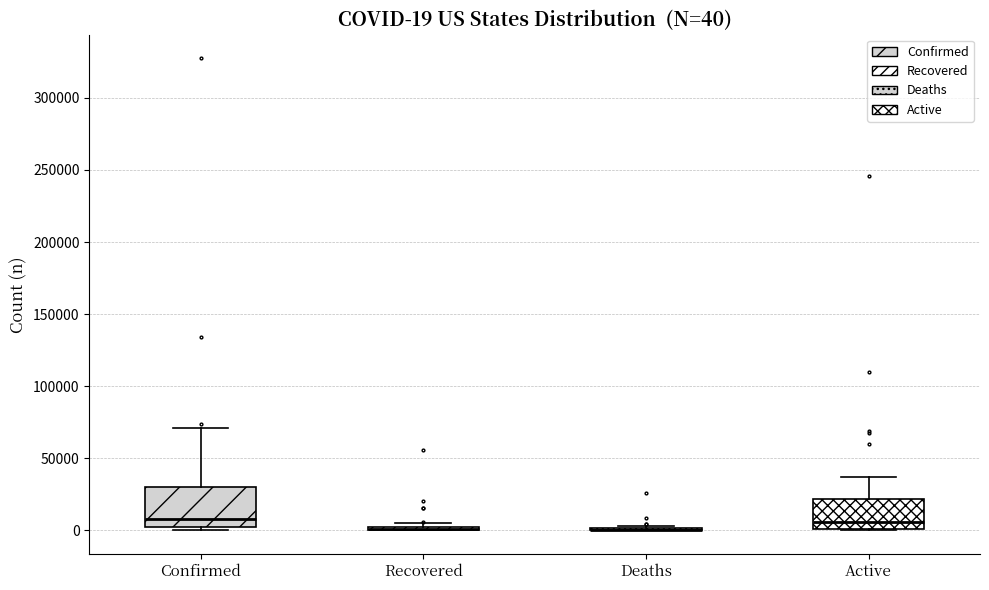

Comparing the boxes themselves (not the whiskers), which one is the tallest?

Confirmed